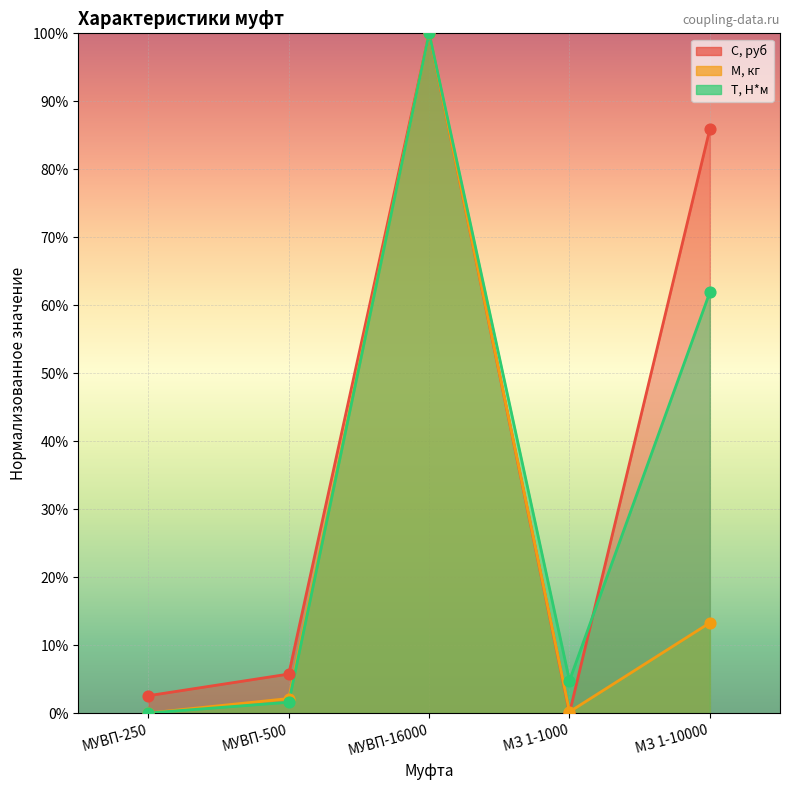

What are all the series names shown in the legend?

С, руб, М, кг, Т, Н*м